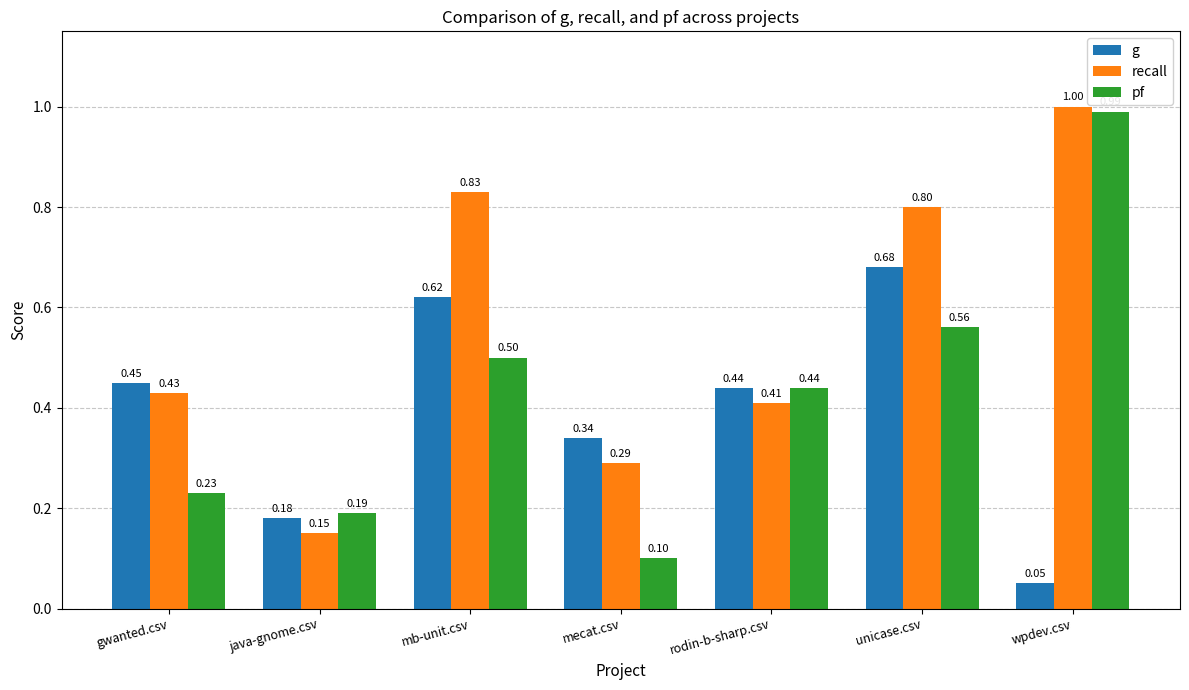

What is the sum of the recall values at unicase.csv and rodin-b-sharp.csv?

1.2